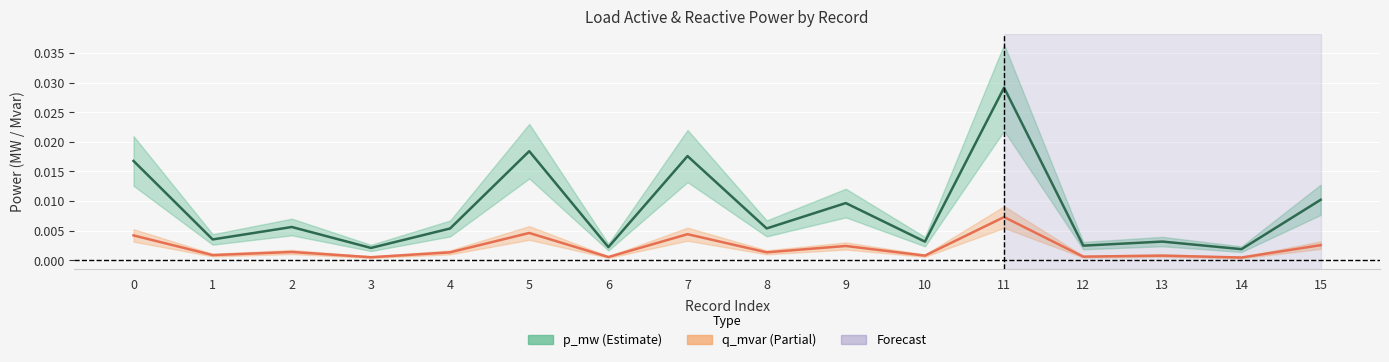

Is it true that p_mw equals 0.0 at 11?

False